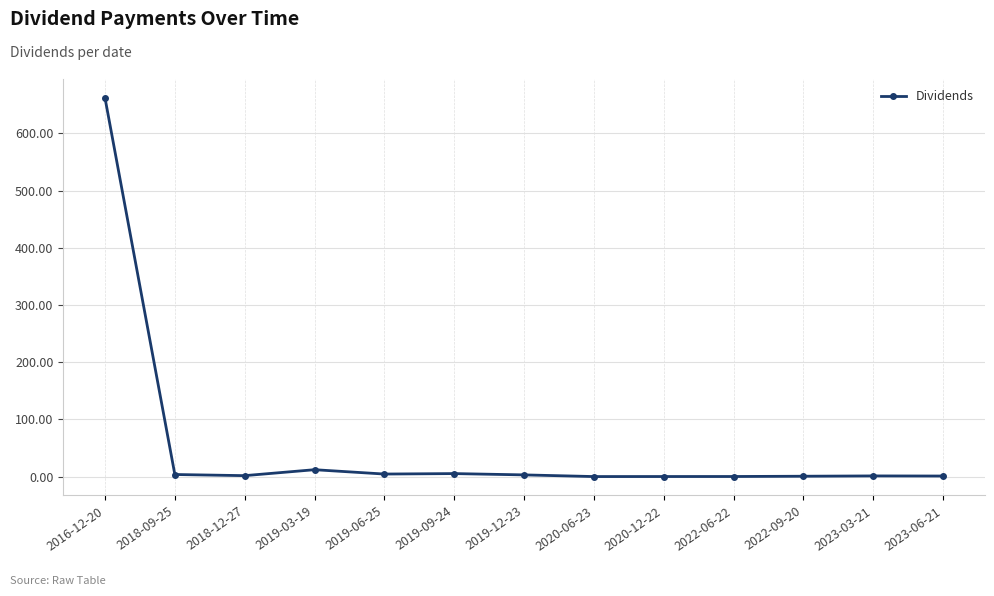

What is the label of the 2nd point from the right?

2023-03-21